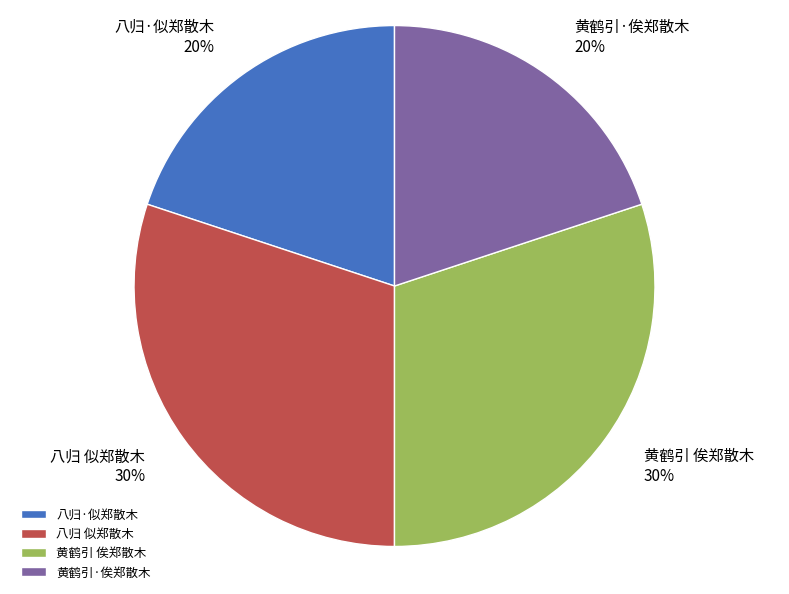

Count the number of slices in the pie.

4